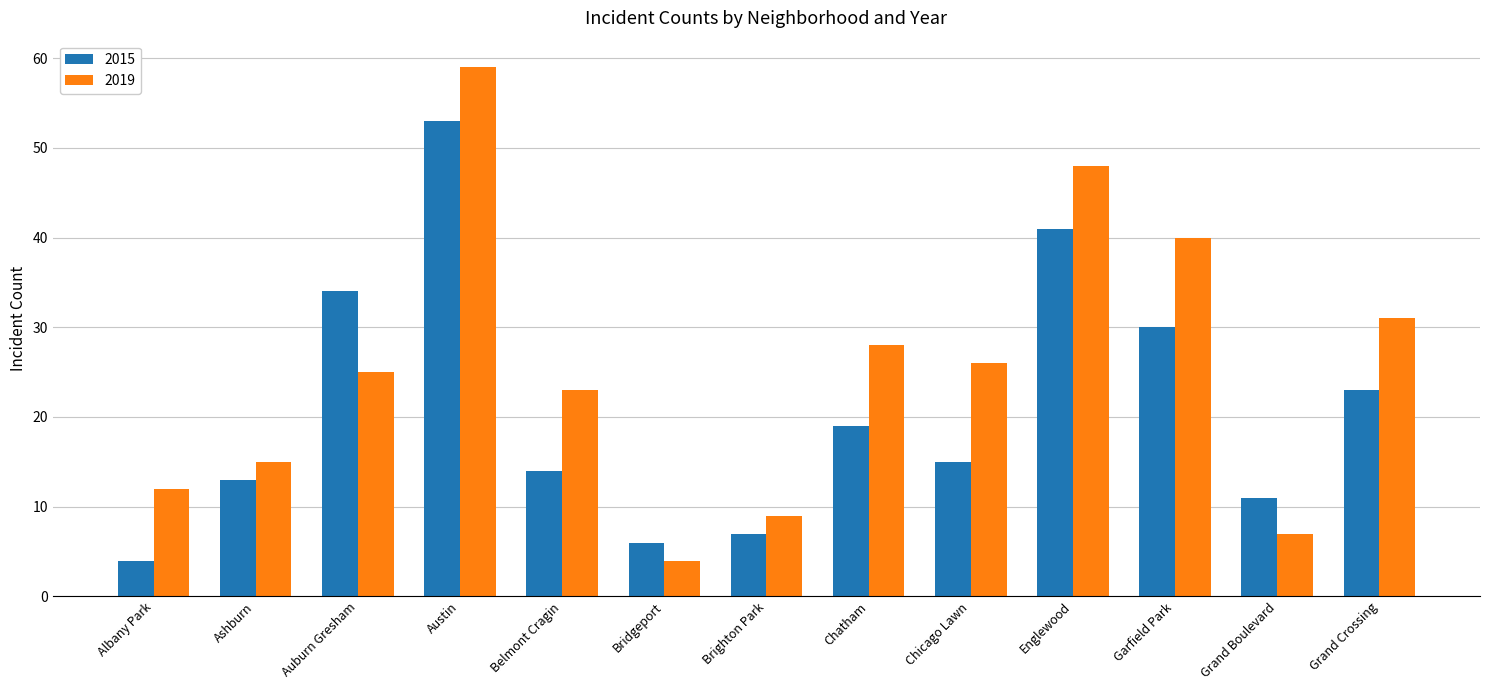

What is the difference between the maximum and minimum values in the 2019 series?

55